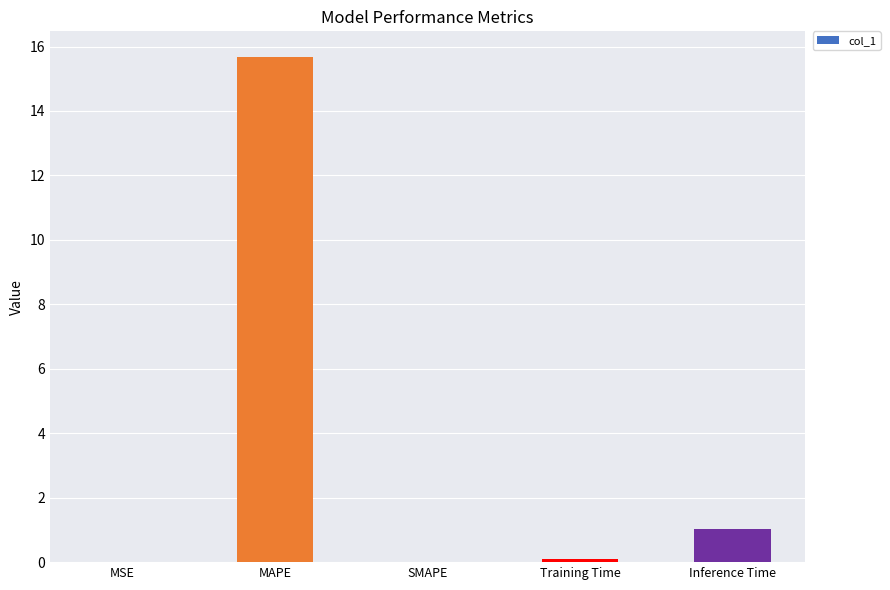

What is the sum of the values at Inference Time and SMAPE?

1.0